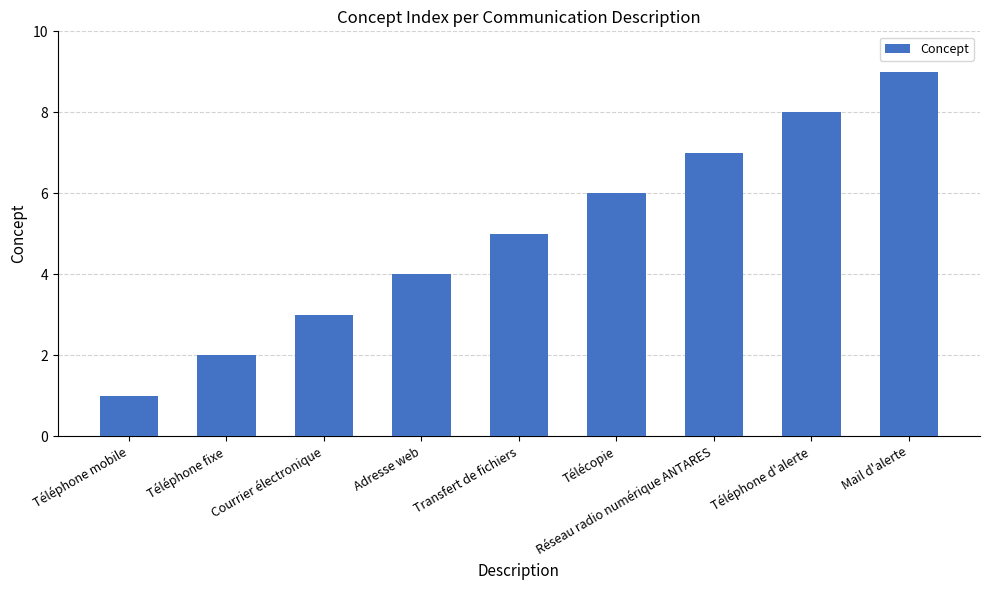

At which category does the chart reach its minimum across all series?

Téléphone mobile